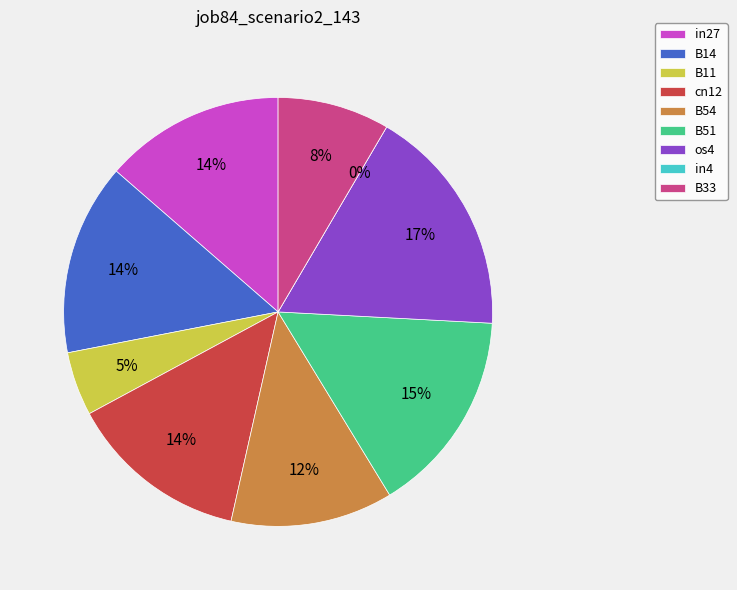

Which category has the smallest portion of the pie?

in4